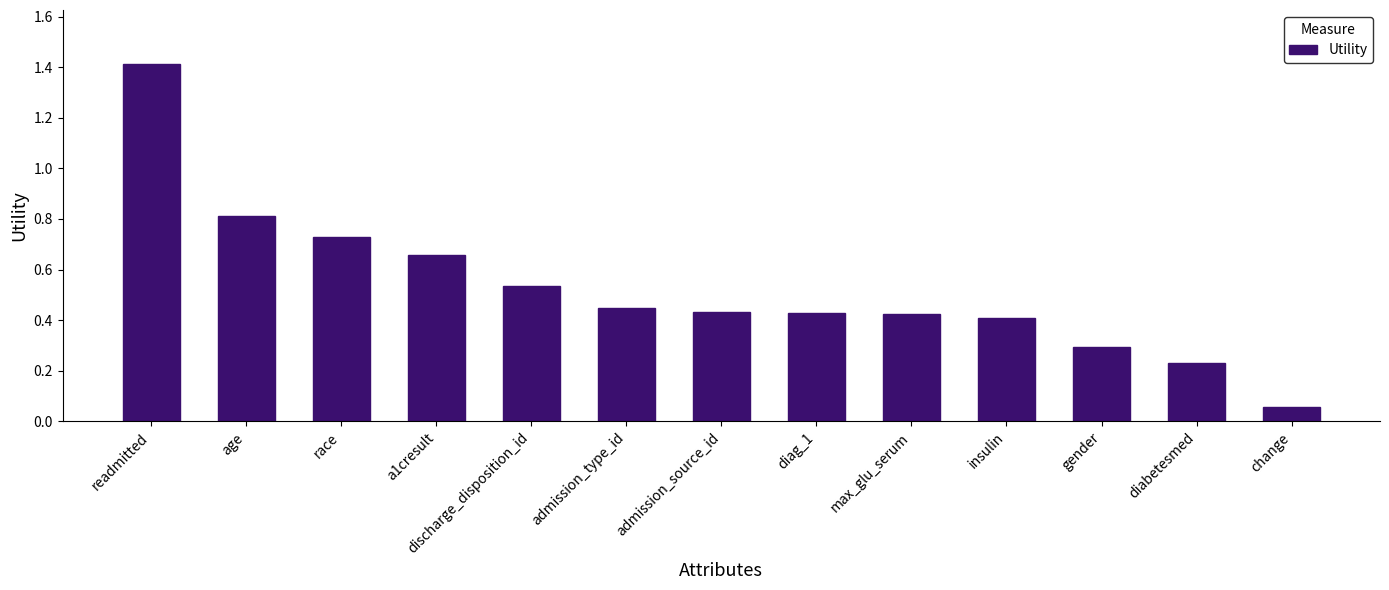

True or false: the data shows 0.9 at readmitted.

False